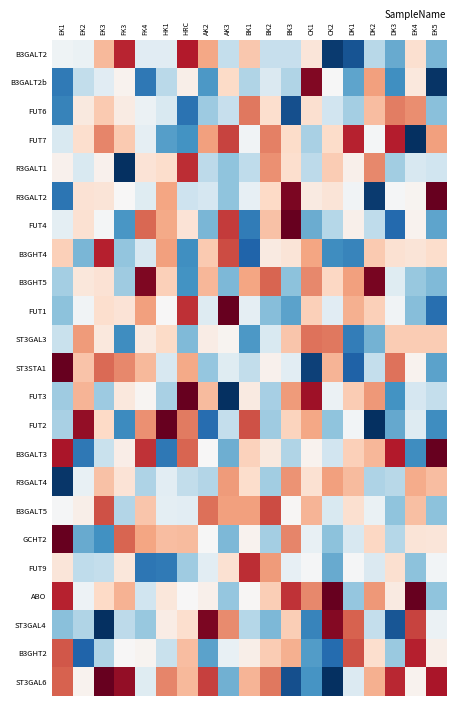

At which category is the sum across all series the highest?

EK3